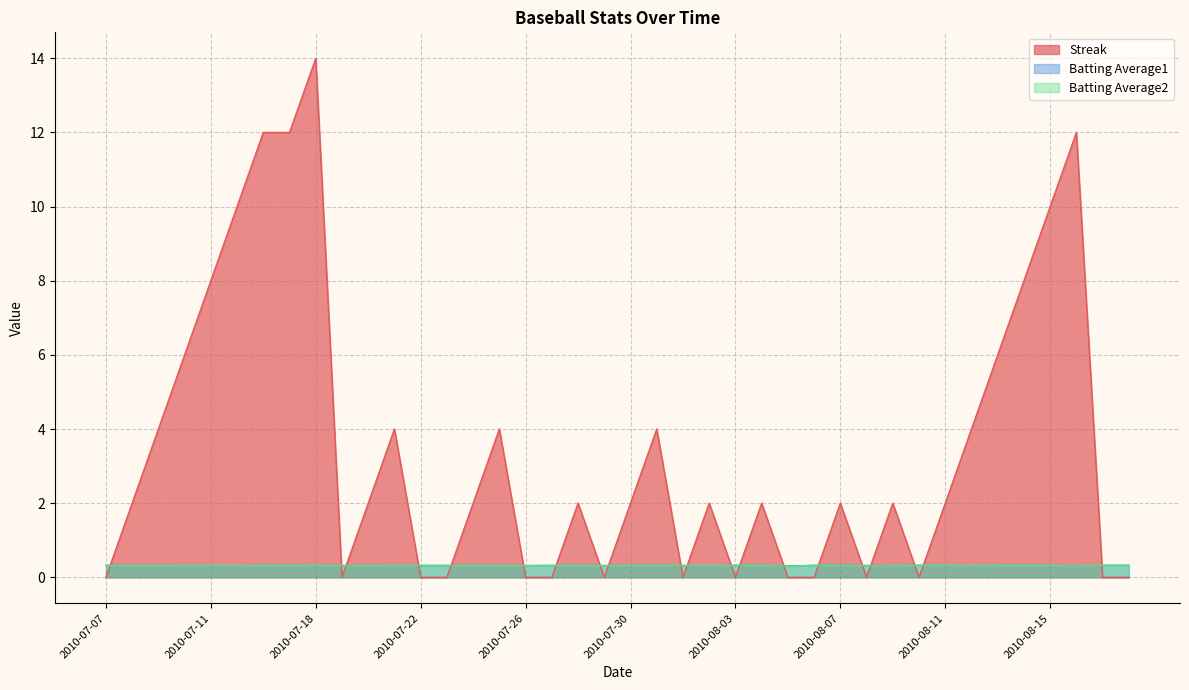

The value of Streak at 2010-07-07 is 0.0. True or false?

True